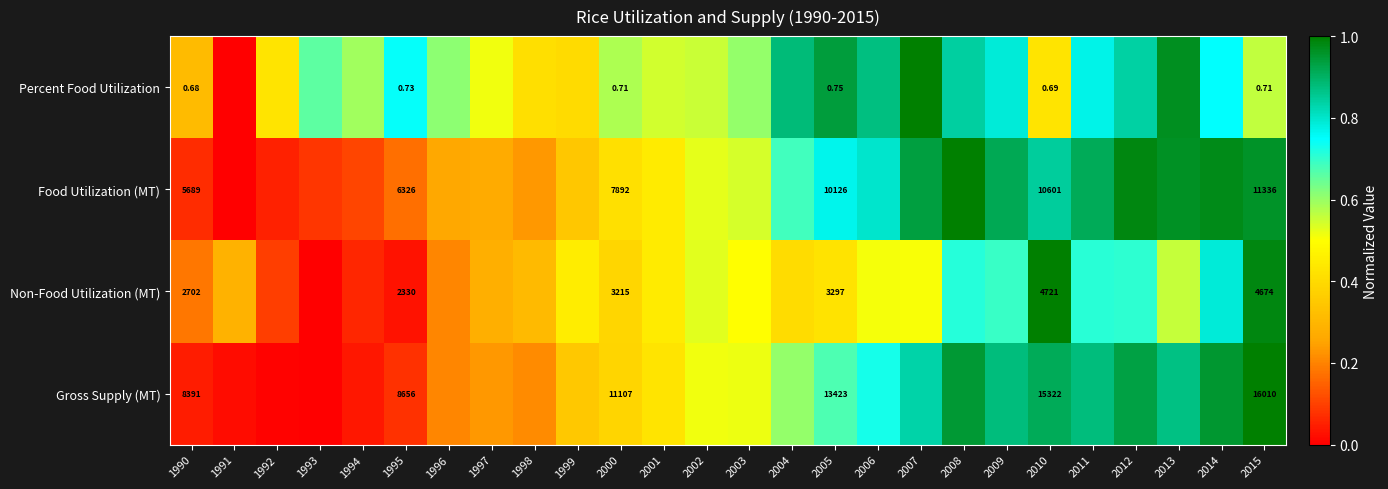

List the labels in order of Percent Food Utilization value, smallest first.

1991, 1990, 1999, 1998, 2010, 1992, 1997, 2001, 2002, 2015, 2000, 1994, 2003, 1996, 1993, 1995, 2014, 2011, 2009, 2012, 2008, 2006, 2004, 2005, 2013, 2007